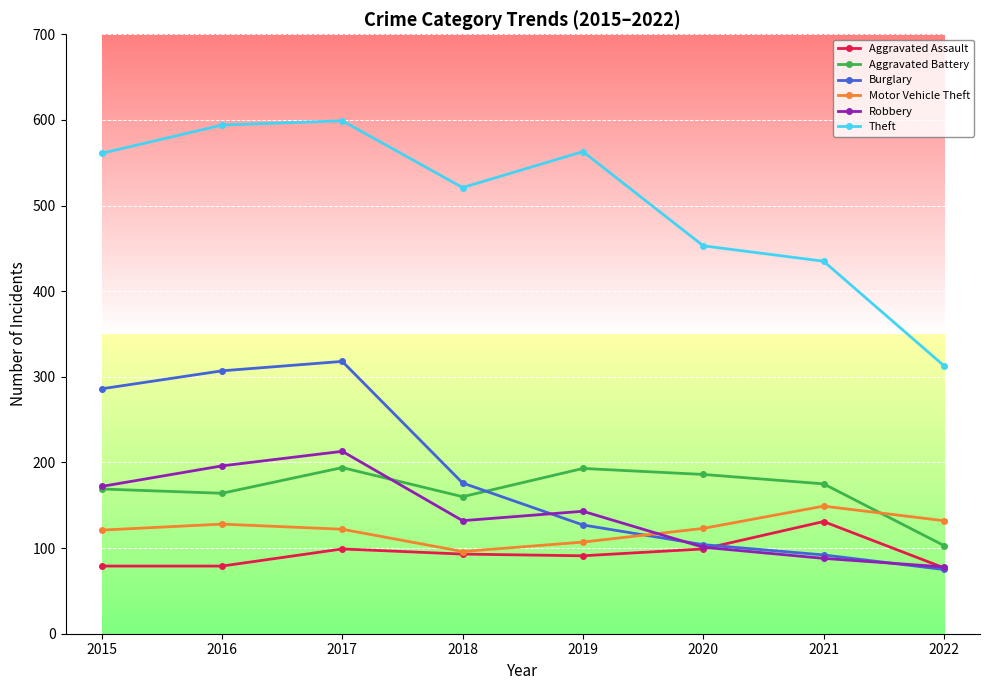

How many lines are shown in the chart?

6